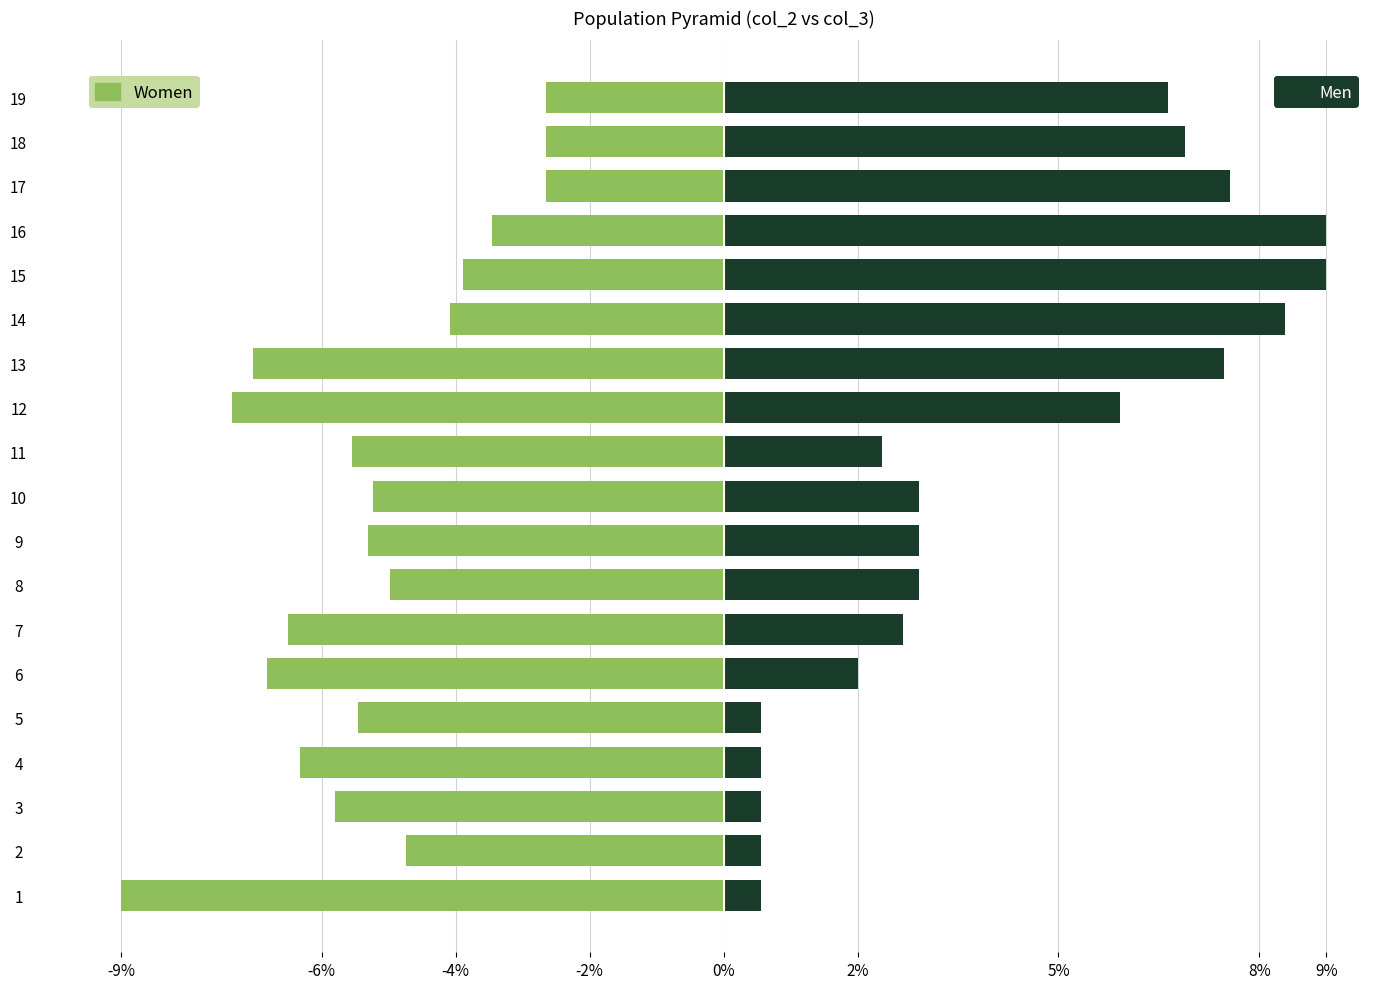

True or false: Men has a value of 9.0 at 16.

True